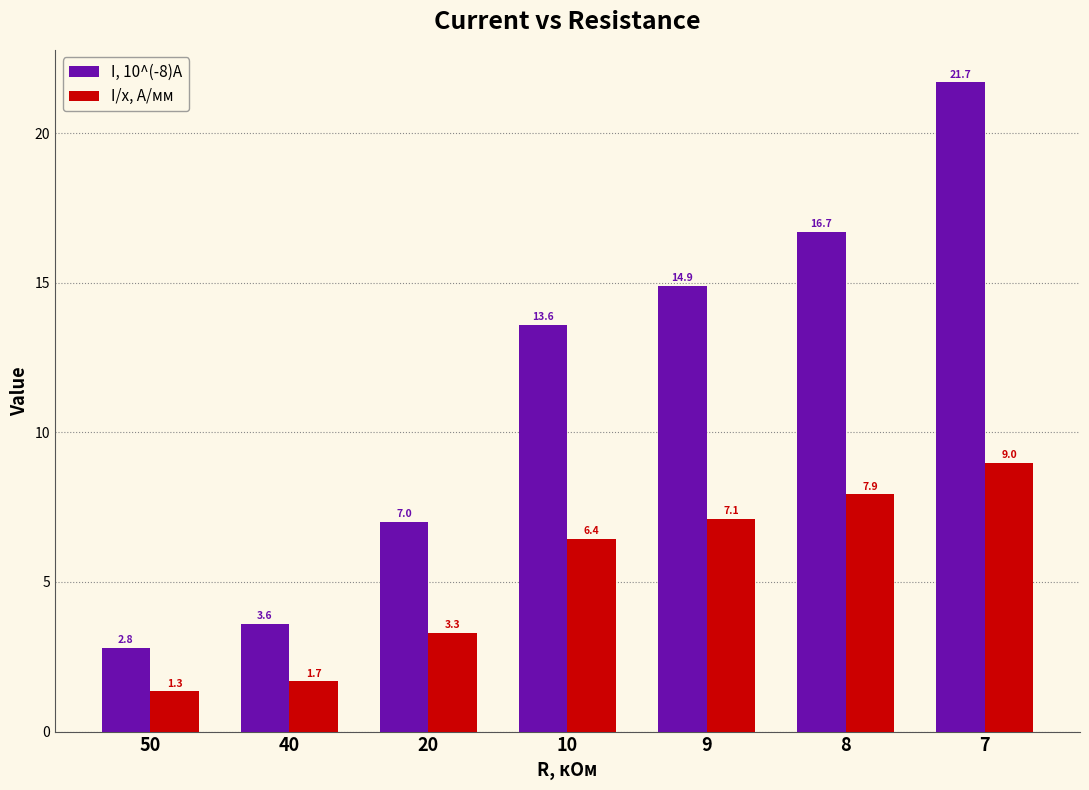

What is the value of the I, 10^(-8)А bar at the 2nd from the left?

3.6